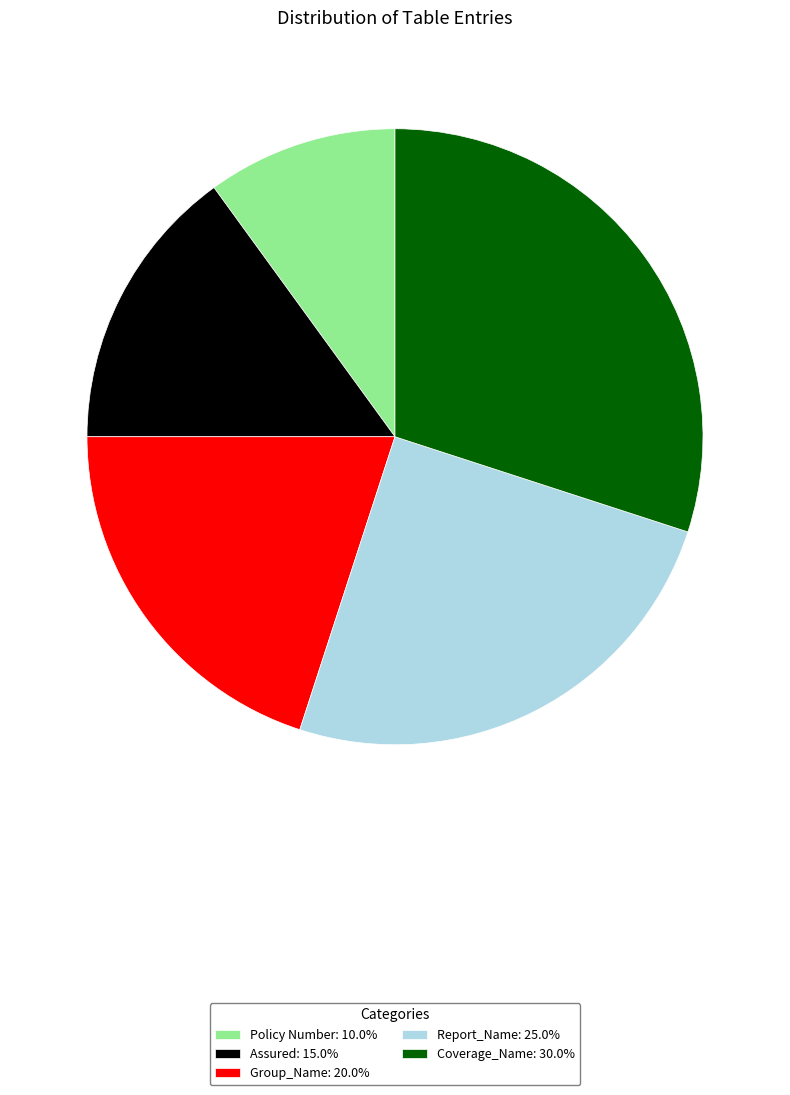

Approximately how many times larger is the value at Group_Name: 20.0% compared to Policy Number: 10.0%?

2.0